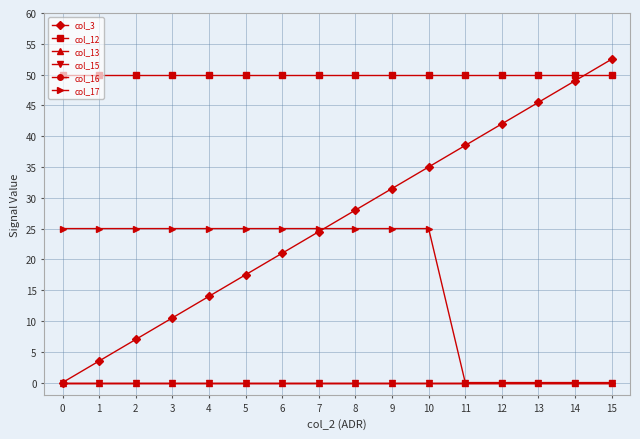

What is the value of the col_3 point at the 10th from the left?

31.5